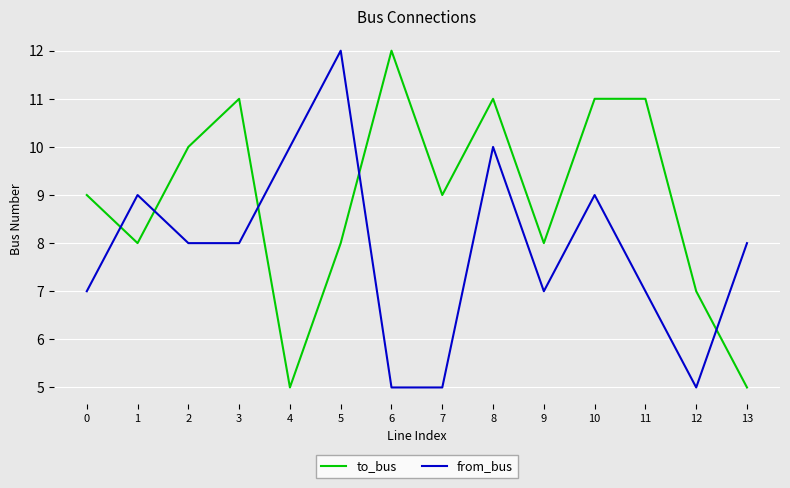

What is the sum of all to_bus values?

125